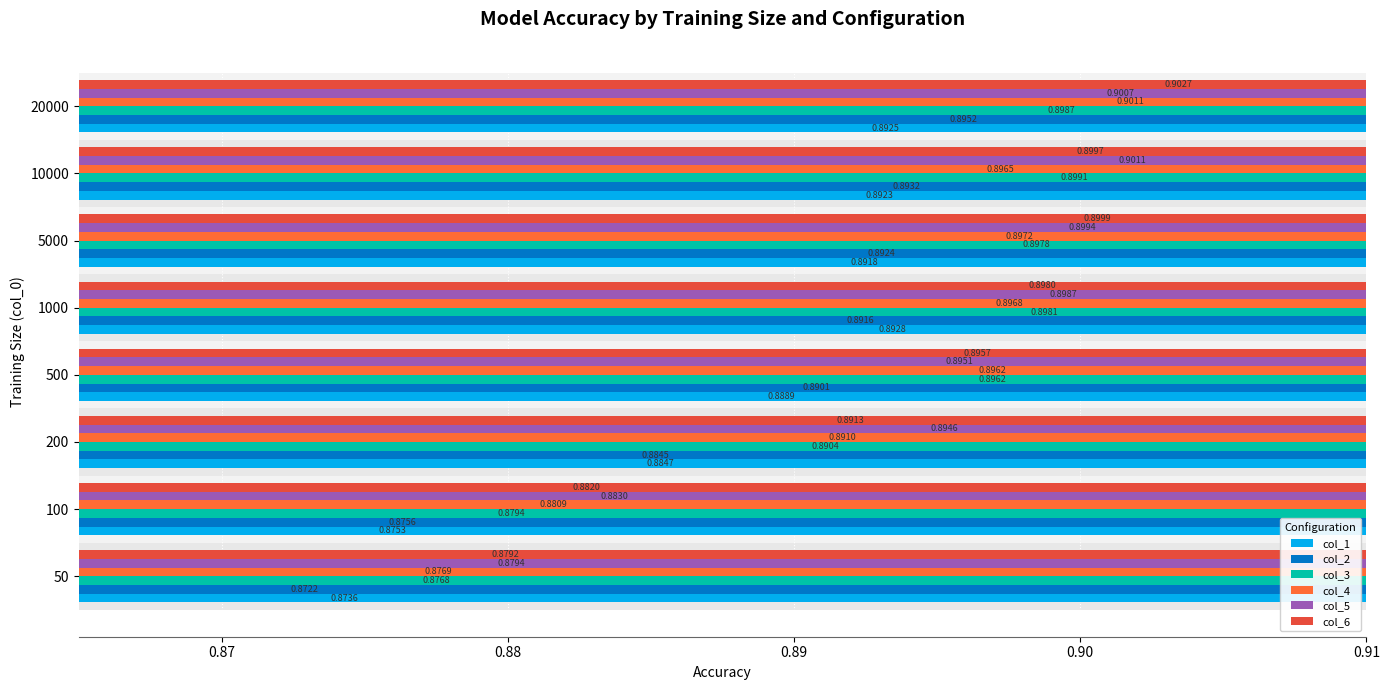

Which series has the widest spread of values?

col_4